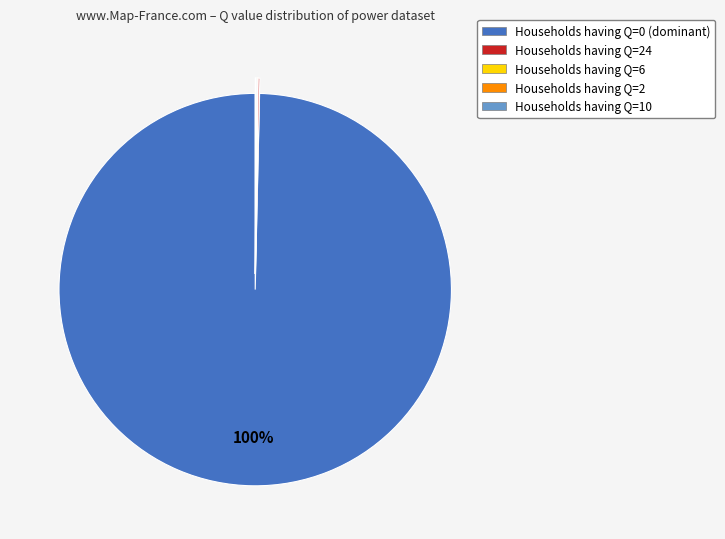

Does any single category account for the majority?

Yes